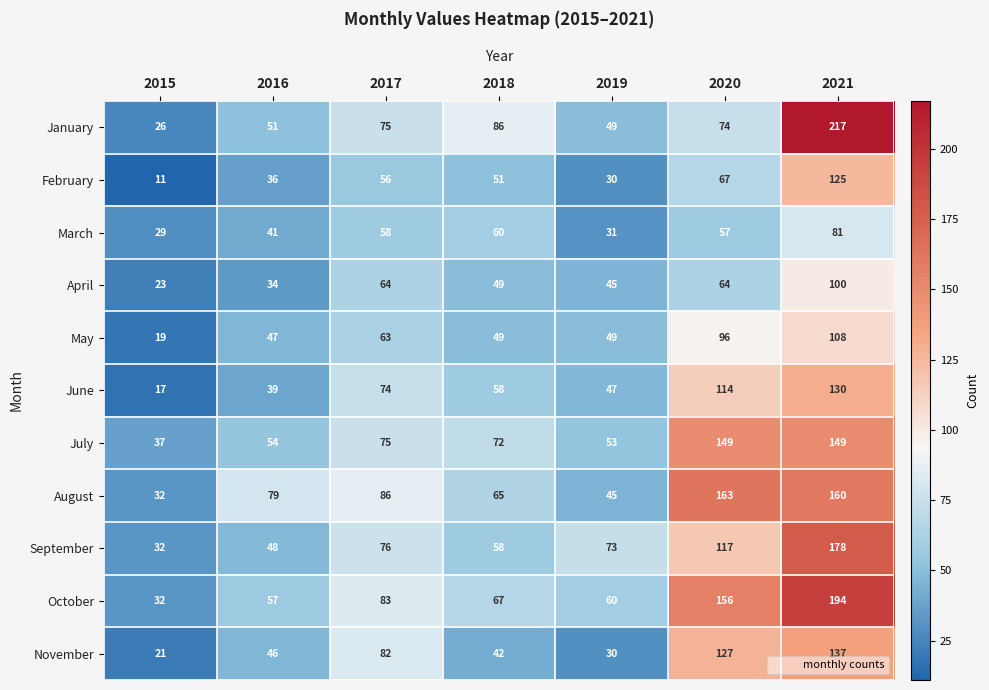

Which series has the largest total across all categories?

October